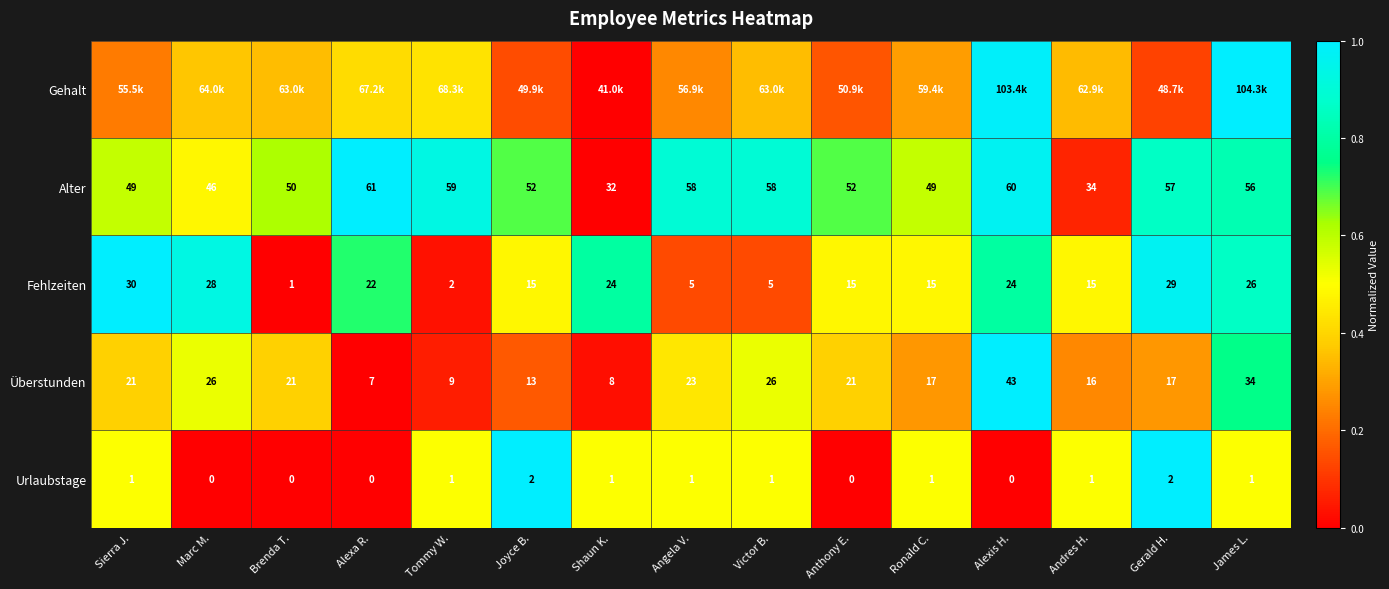

At which label is Alter closest to 46?

Marc M.